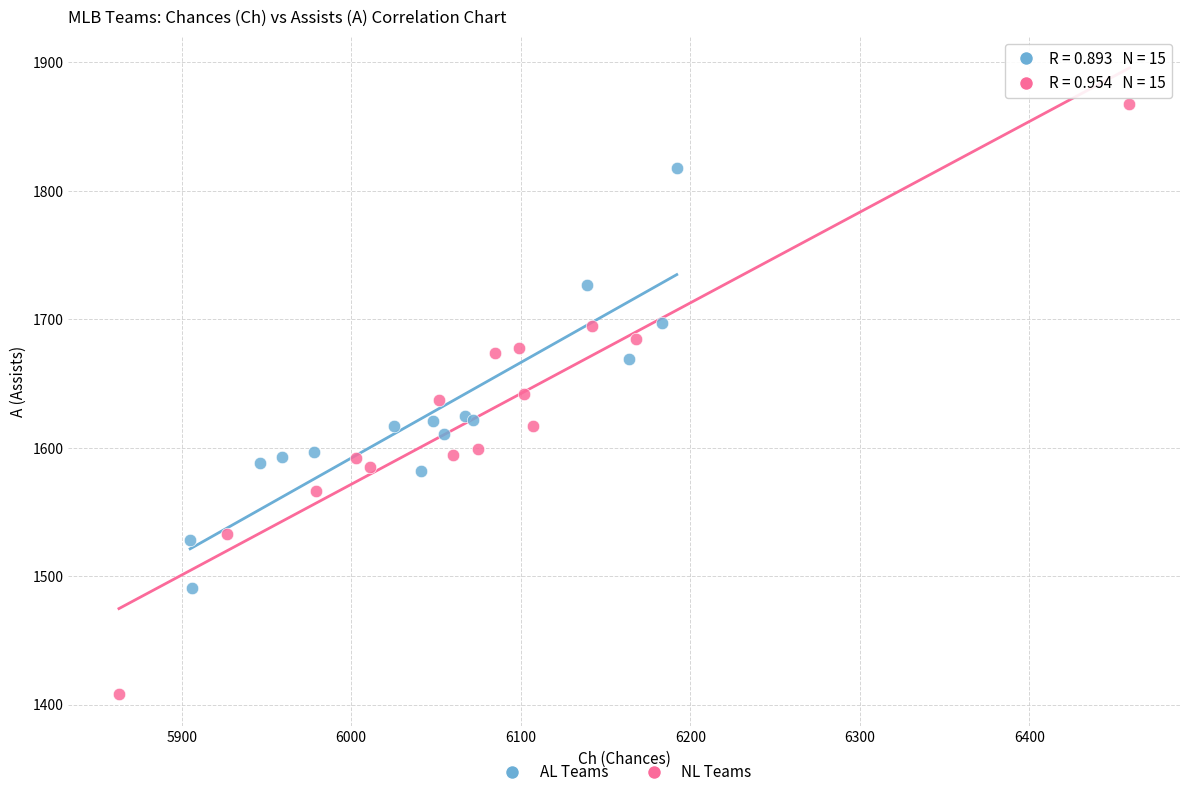

What are all the series names shown in the legend?

AL Teams, NL Teams